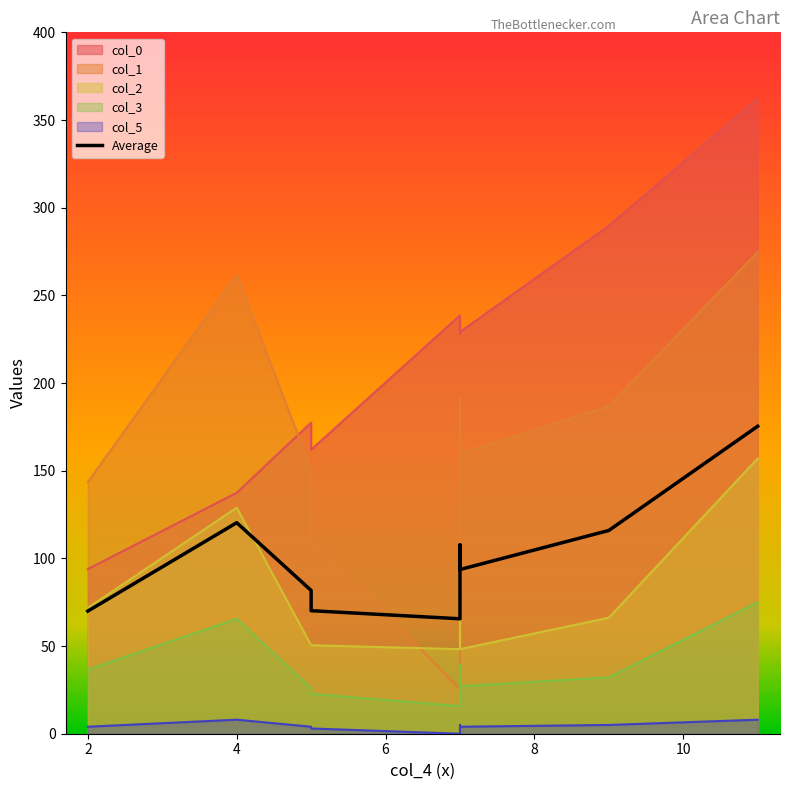

Where does the data first go above 93?

4